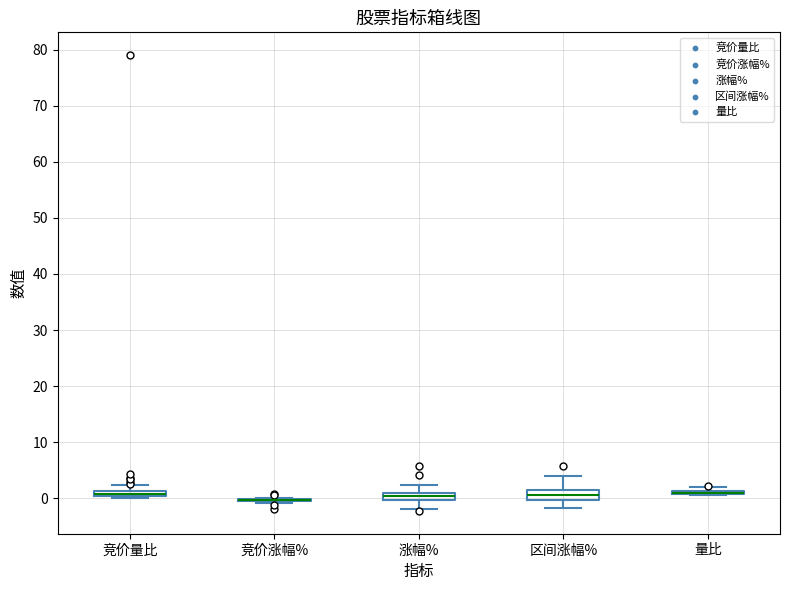

Where does the upper whisker of the box for 涨幅% end on the y-axis? The values are not printed on the chart, so give them approximately, as read against the axis.

2